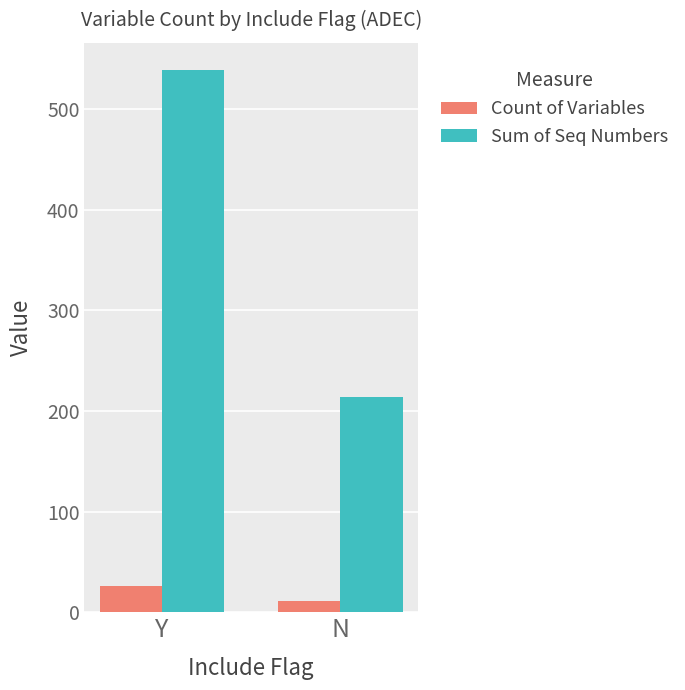

Rank the series at Y from lowest to highest value.

Count of Variables, Sum of Seq Numbers